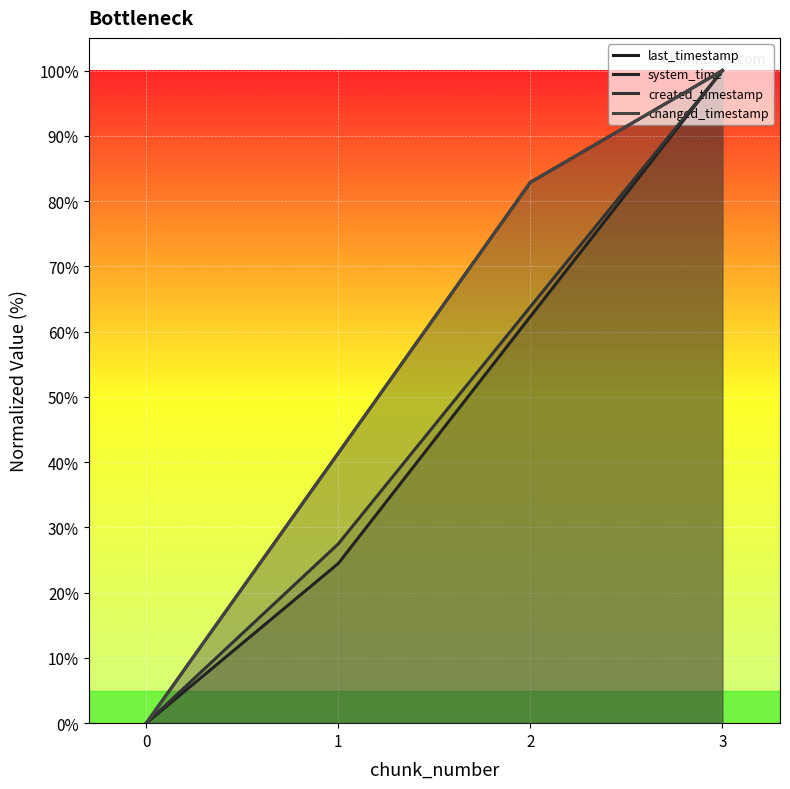

How many lines are shown in the chart?

4